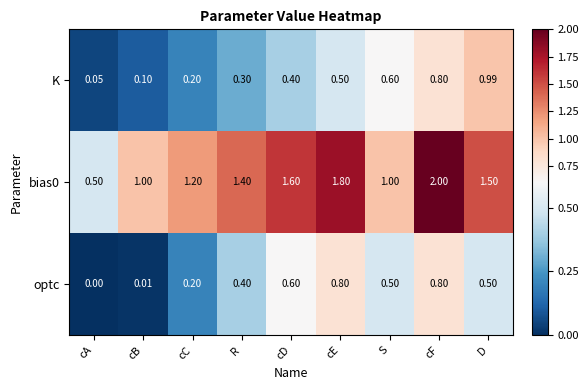

List the labels in order of K value, largest first.

D, cF, S, cE, cD, R, cC, cB, cA